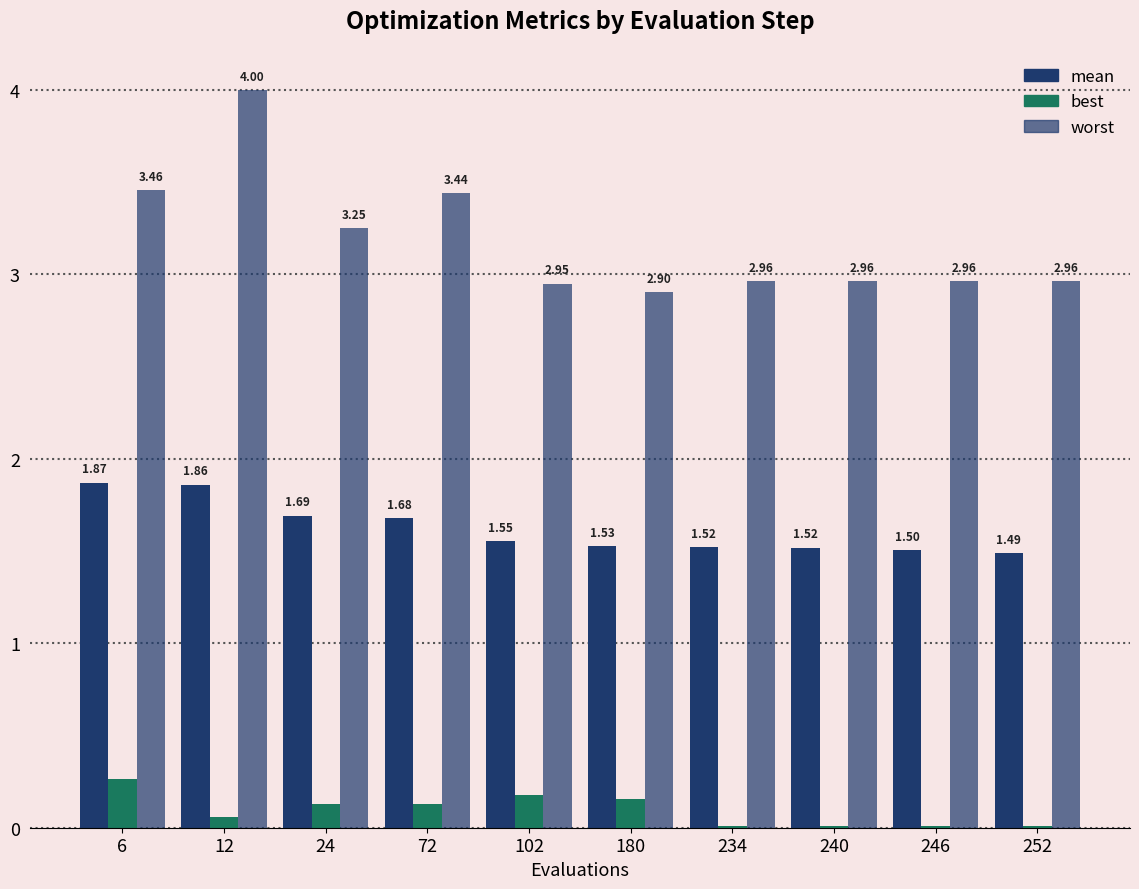

Which series has the largest total across all categories?

worst